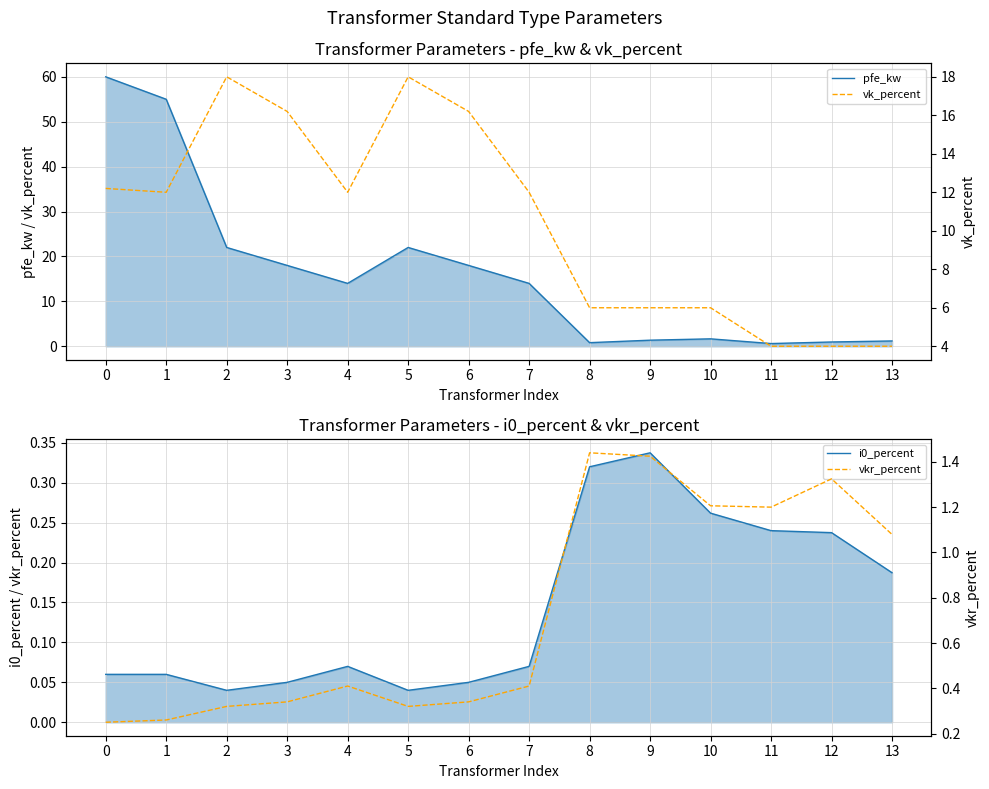

What is the difference between the second highest and minimum values in the vkr_percent series?

1.2